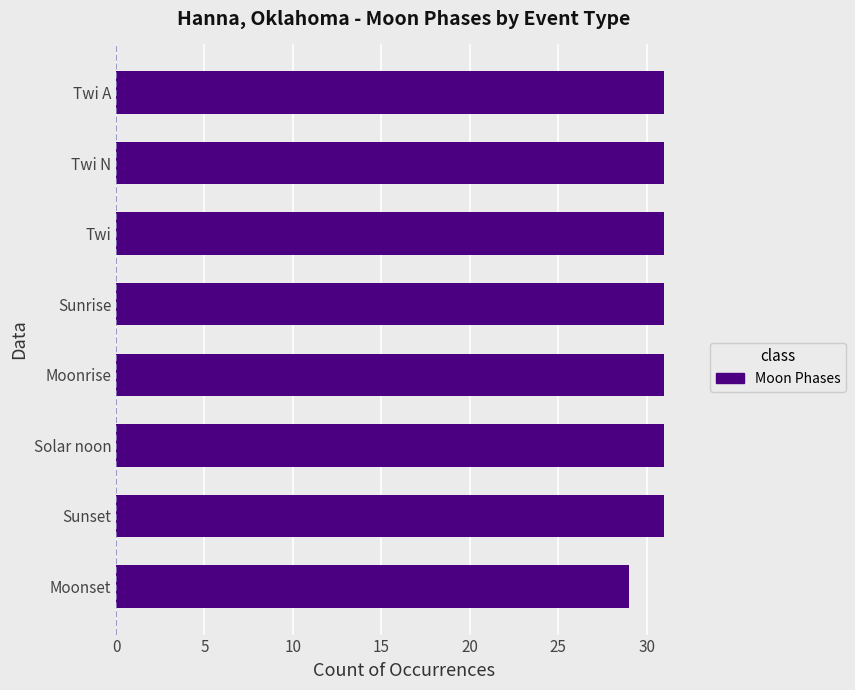

What is the maximum value shown in the chart?

31